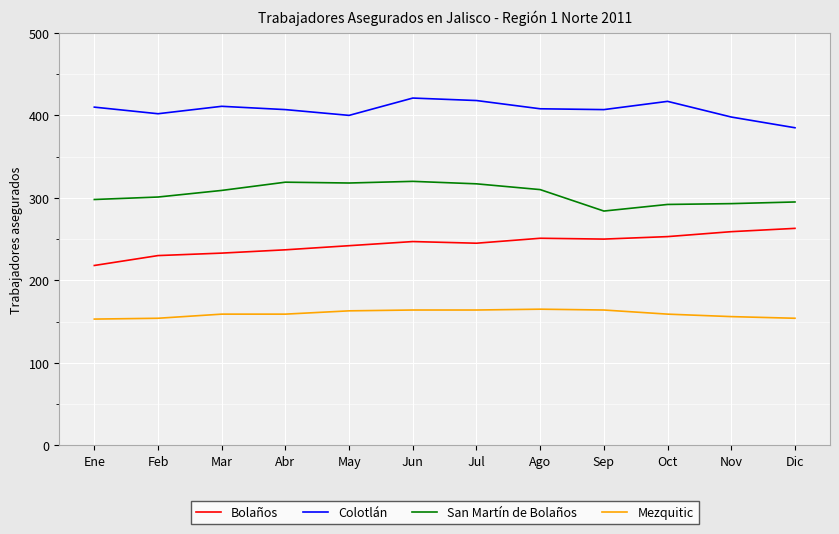

In San Martín de Bolaños, how many points are higher than both neighbors (excluding endpoints)?

2